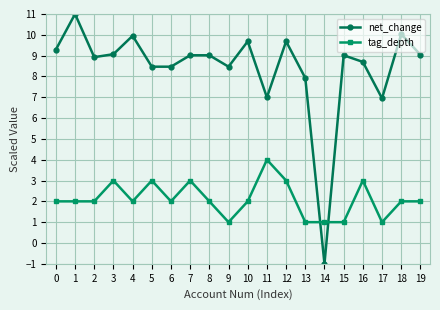

The net_change series shows 15.2 at 3. True or false?

False